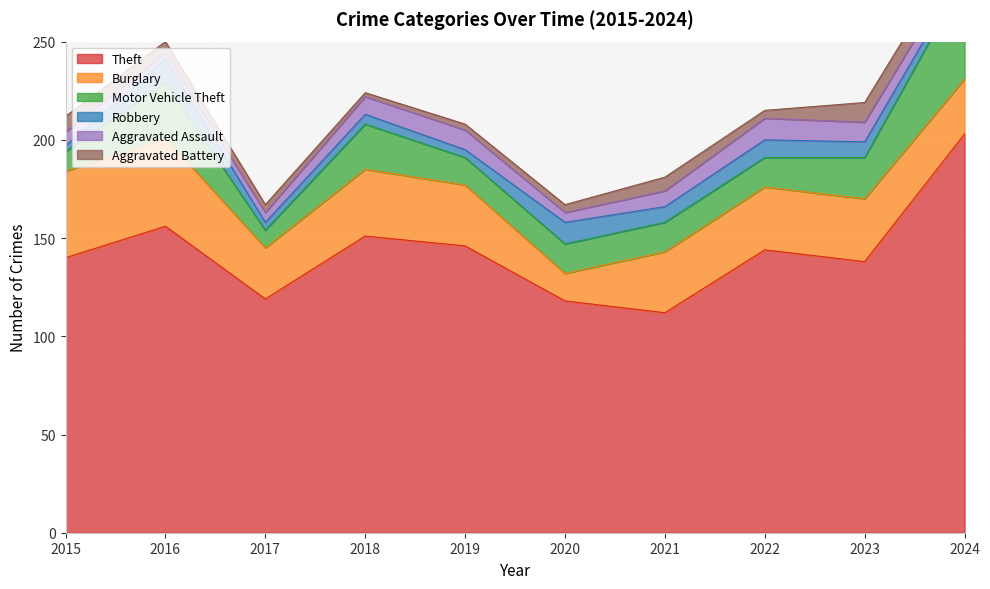

At which category is the sum across all series the highest?

2024